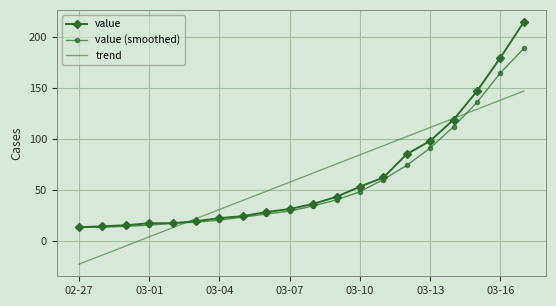

Rank the series by their maximum value, from lowest to highest.

trend, value (smoothed), value